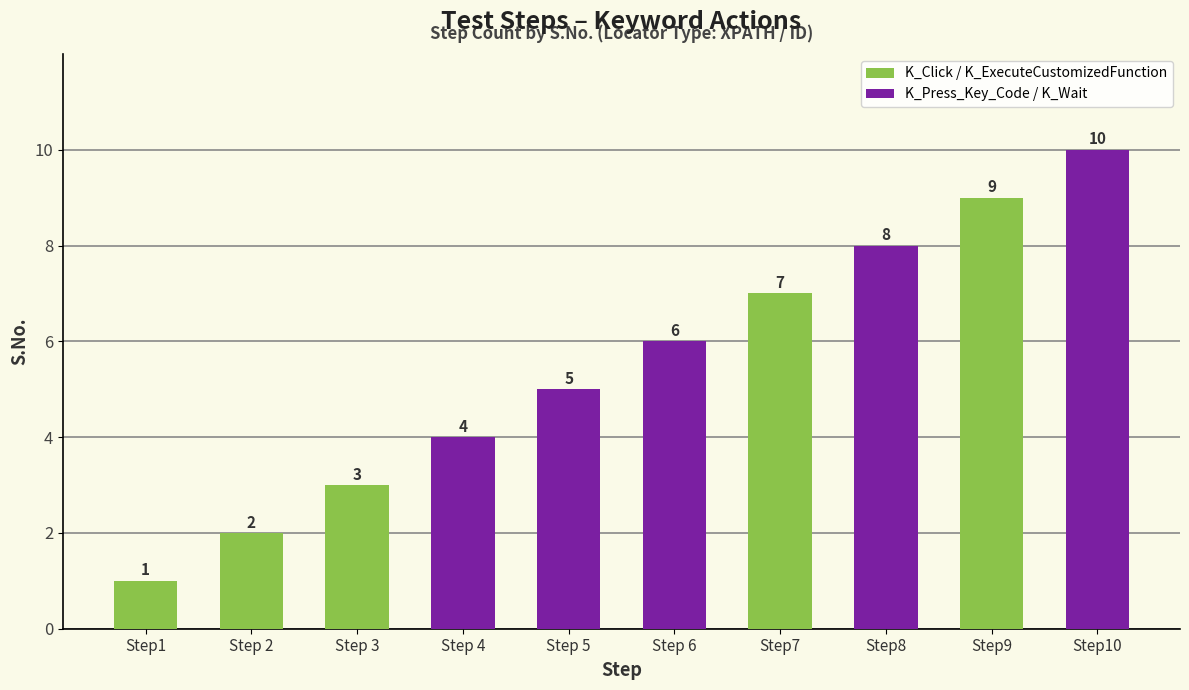

What is the difference between the maximum and minimum values?

9